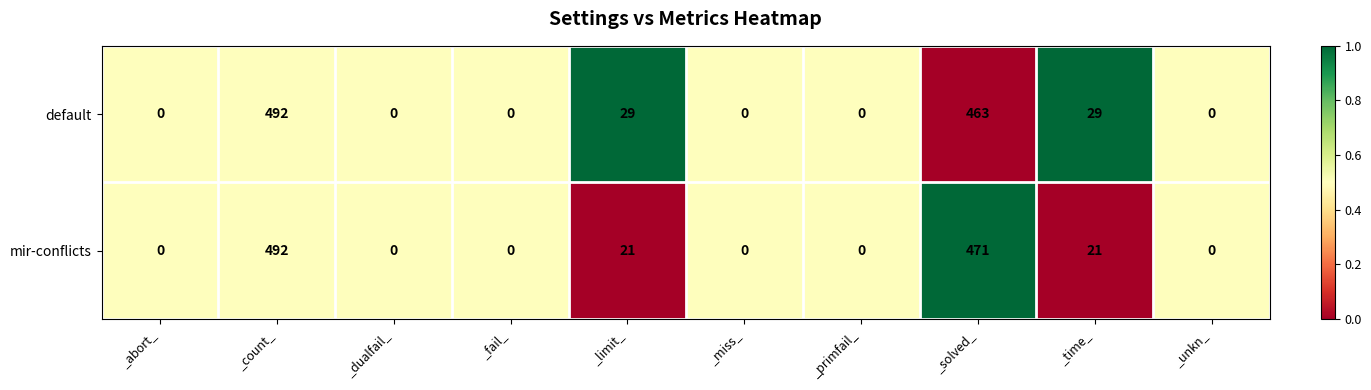

What is the total value across all series at _time_?

50